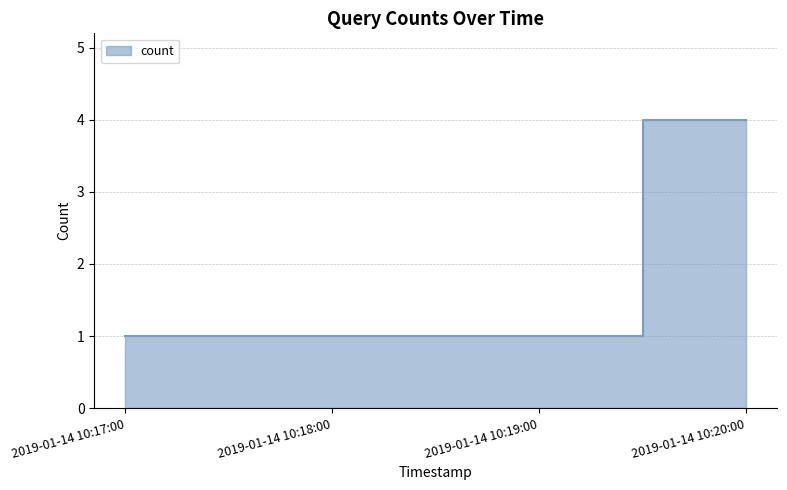

The chart shows a value of 1 at 2019-01-14 10:18:00. True or false?

True